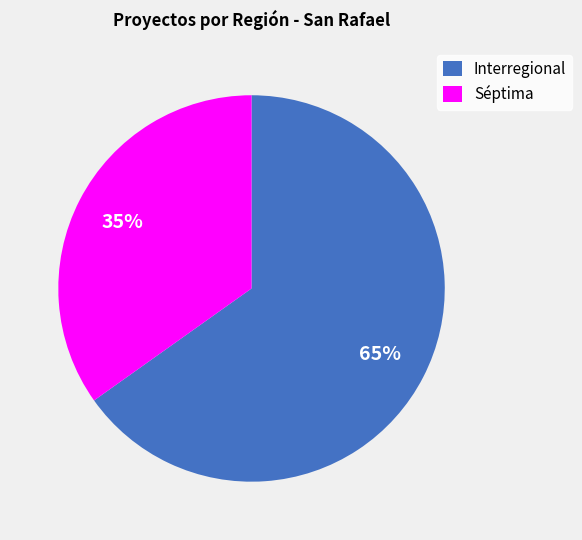

To the nearest percent, what is the difference between the Interregional and Séptima slice percentages?

30%